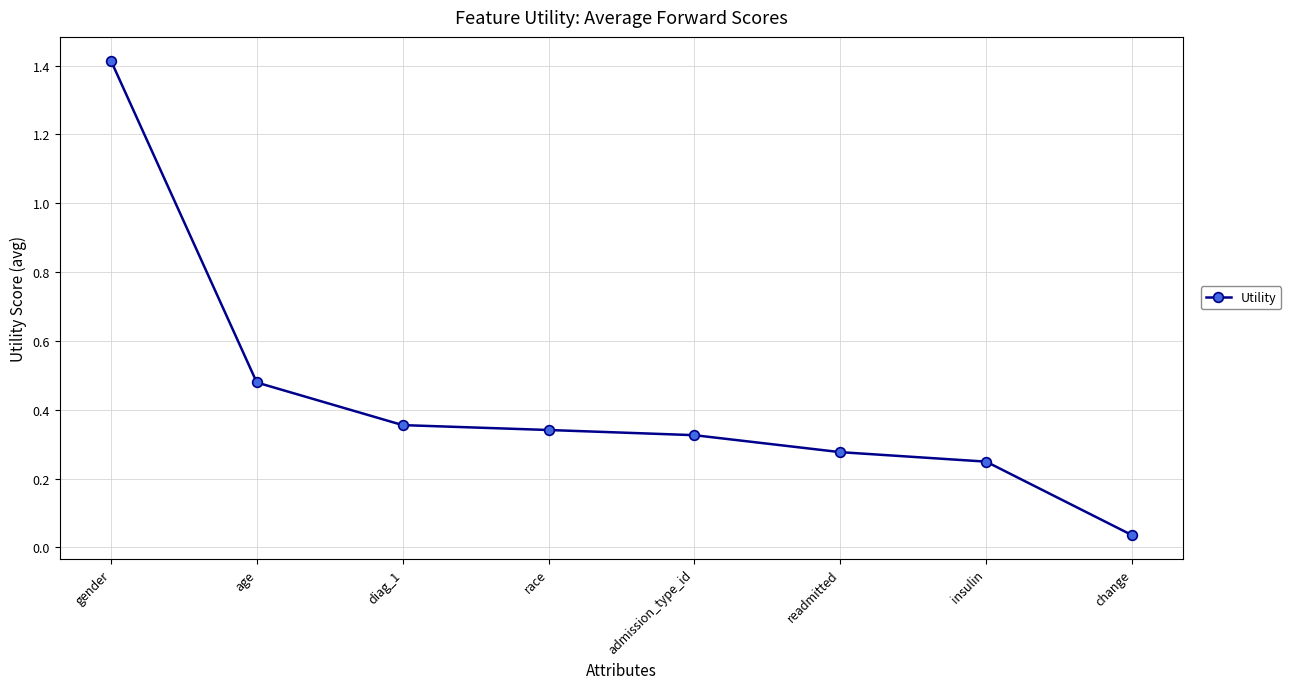

At which category does the chart reach its minimum across all series?

change